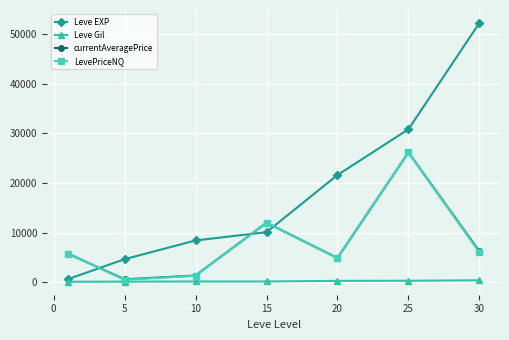

Which series has the largest range (max minus min)?

Leve EXP